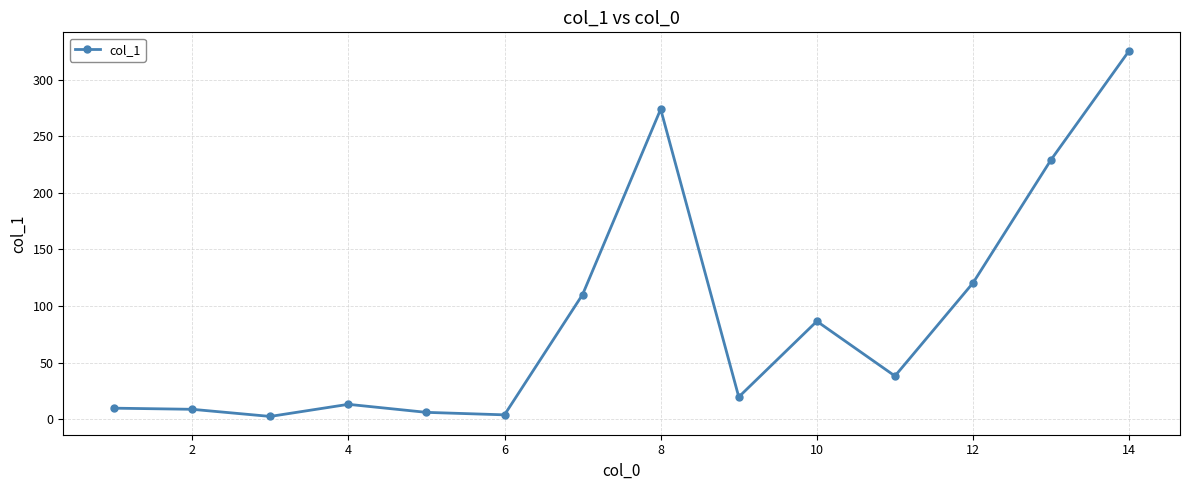

What is the maximum value shown in the chart?

325.6